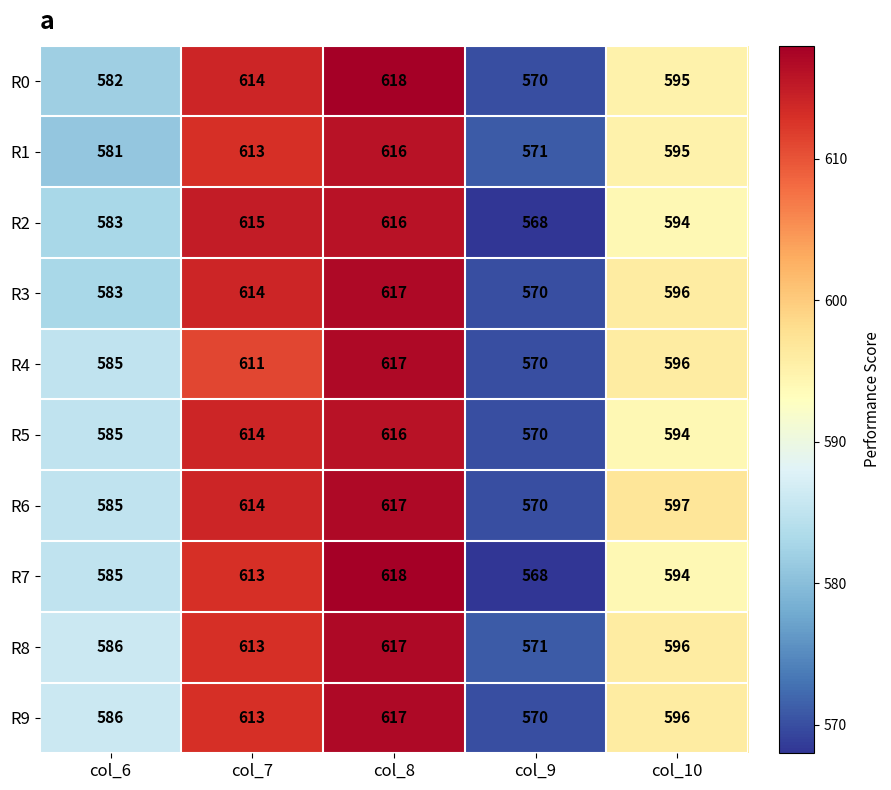

Rank the categories by R8 value from lowest to highest.

col_9, col_6, col_10, col_7, col_8